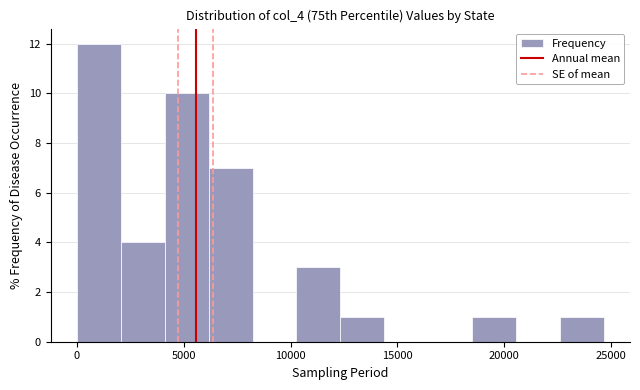

Reading left to right, transcribe this chart: for each bar, give the range it covers on the x-axis and its height. Neither the bar edges nor the heights are printed on the chart, so give them approximately, as read against the axes.

0 to 2000: 12
2000 to 4000: 4
4000 to 6000: 10
6000 to 8000: 7
8000 to 10500: 0
10500 to 12500: 3
12500 to 14500: 1
14500 to 16500: 0
16500 to 18500: 0
18500 to 20500: 1
20500 to 22500: 0
22500 to 24500: 1